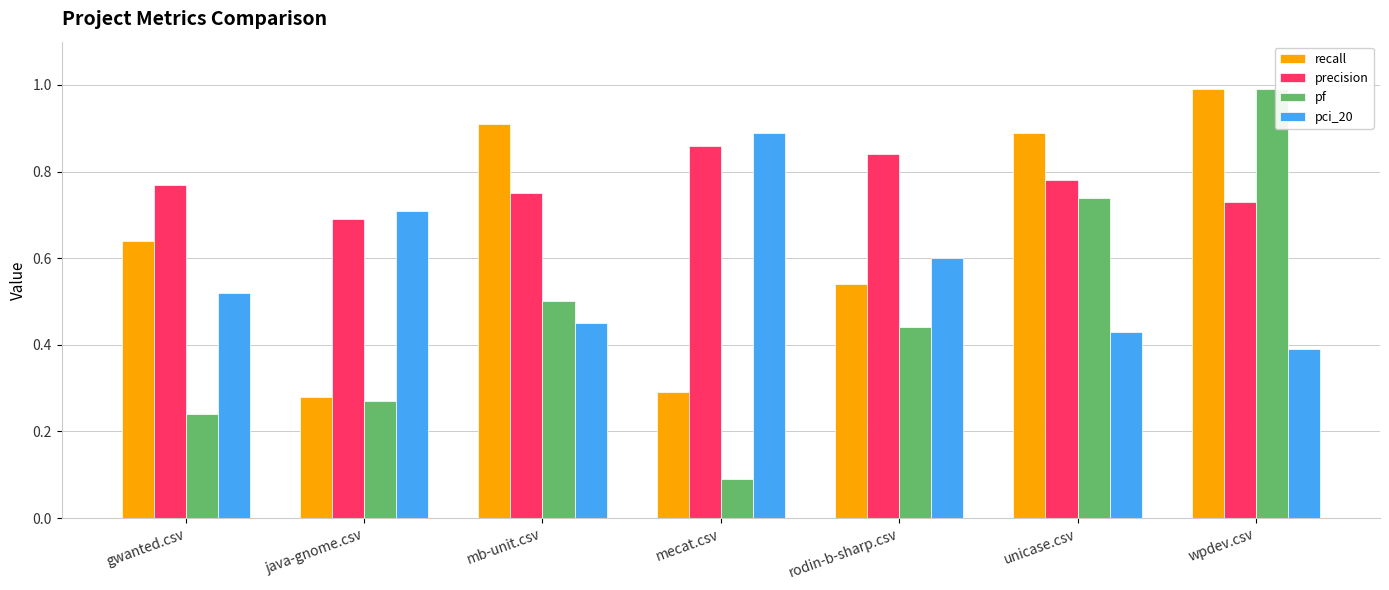

Where is pci_20 nearest to the value 0?

wpdev.csv